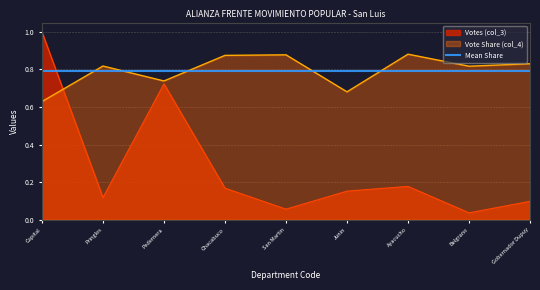

What is the difference between the second highest and minimum values in the Votes (col_3) series?

0.7